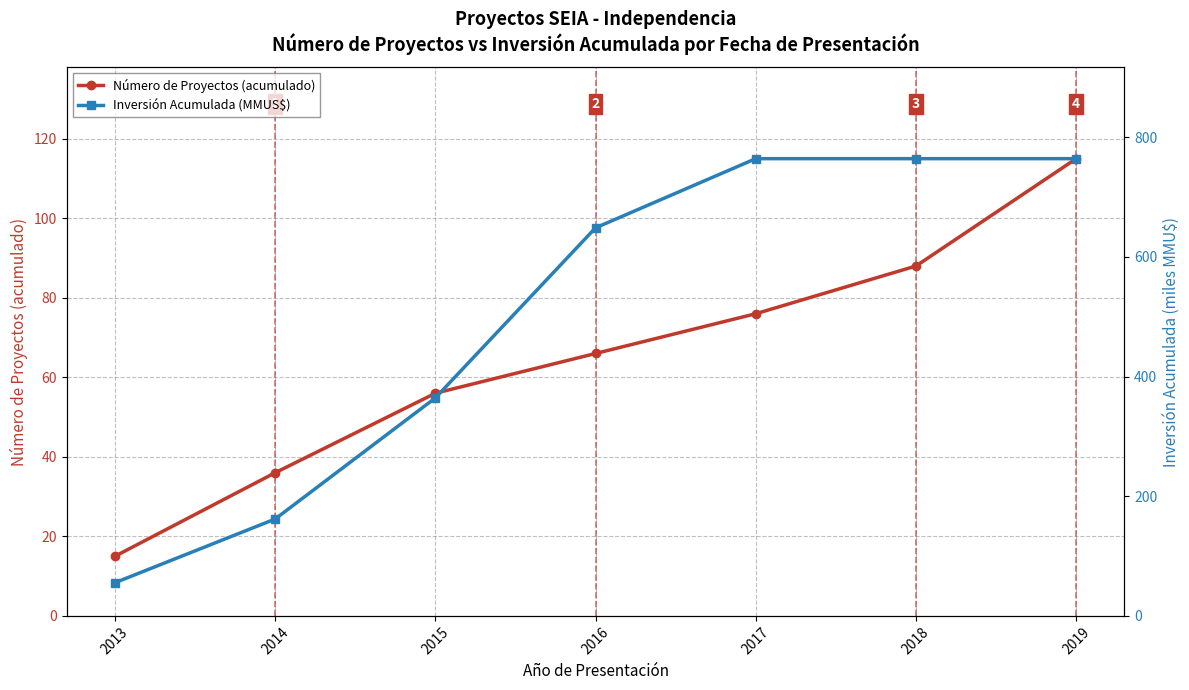

Count the Número de Proyectos (acumulado) values in the range 36 to 88.

5